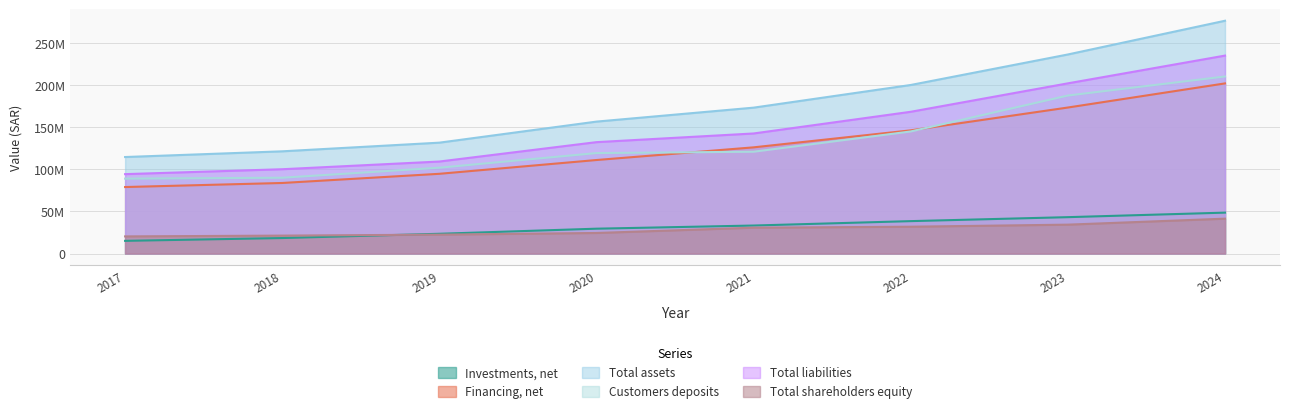

List the series in order of their peak value, highest first.

Total assets, Total liabilities, Customers deposits, Financing, net, Investments, net, Total shareholders equity